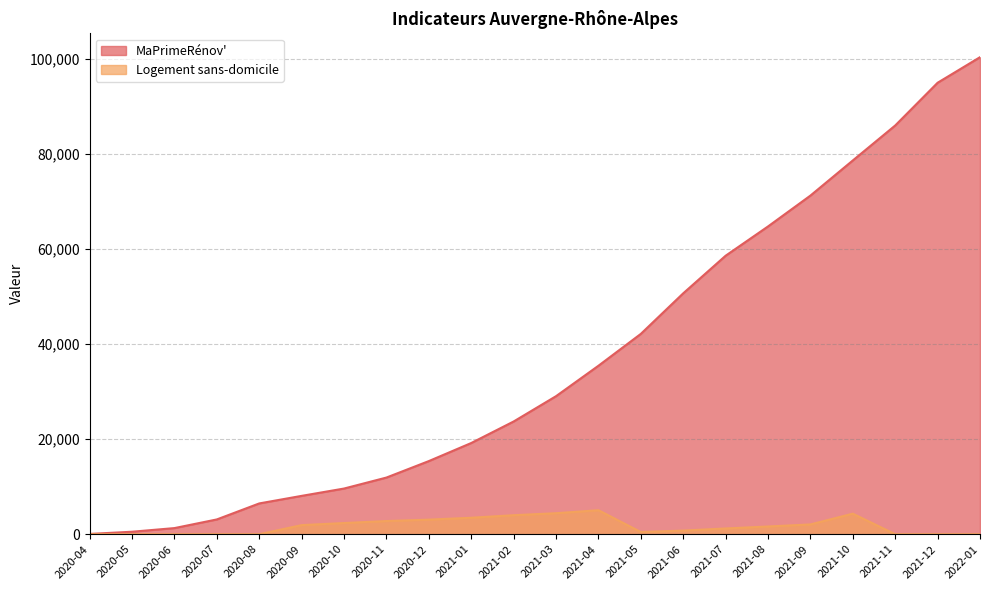

What is the sum of all MaPrimeRénov' values?

811491